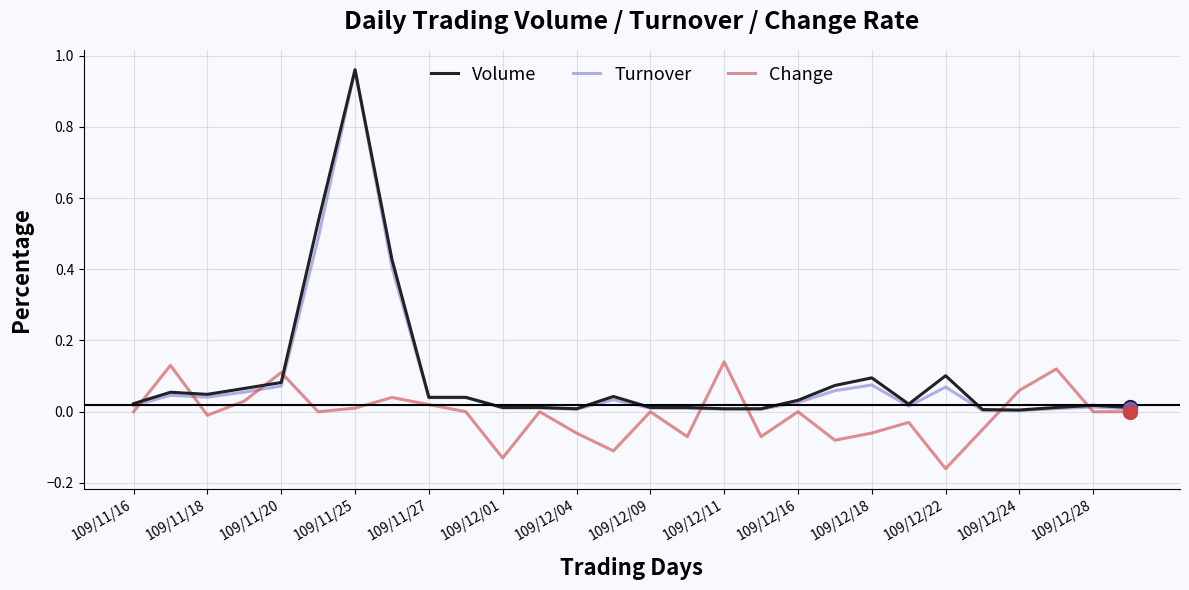

Which series has the widest spread of values?

Turnover